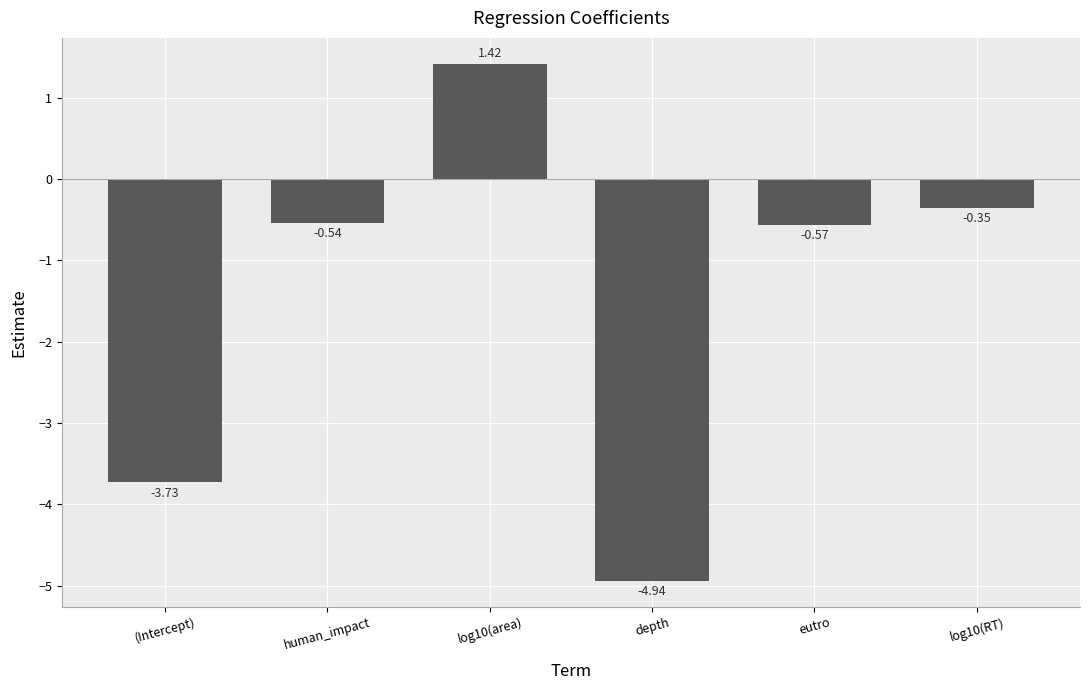

Rank the categories by value from highest to lowest.

log10(area), log10(RT), human_impact, eutro, (Intercept), depth